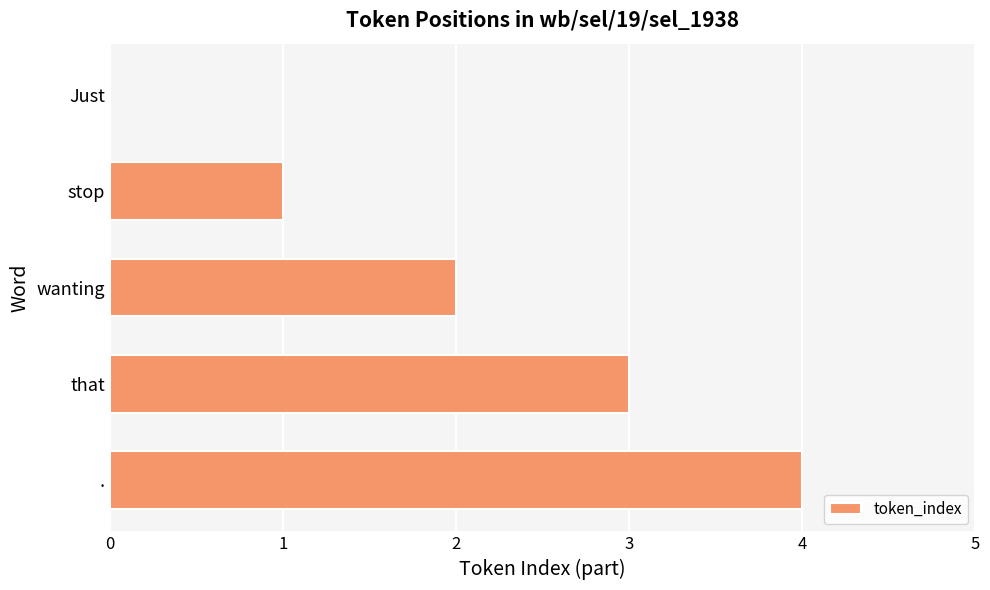

The value at Just is 0. True or false?

True